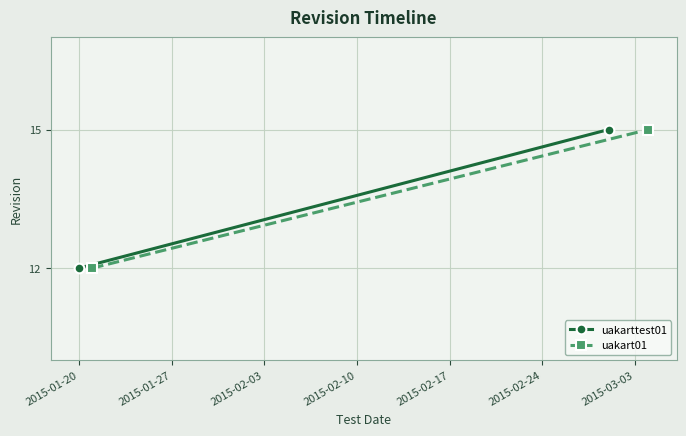

Rank the series at 2015-01-20 from highest to lowest value.

uakarttest01, uakart01